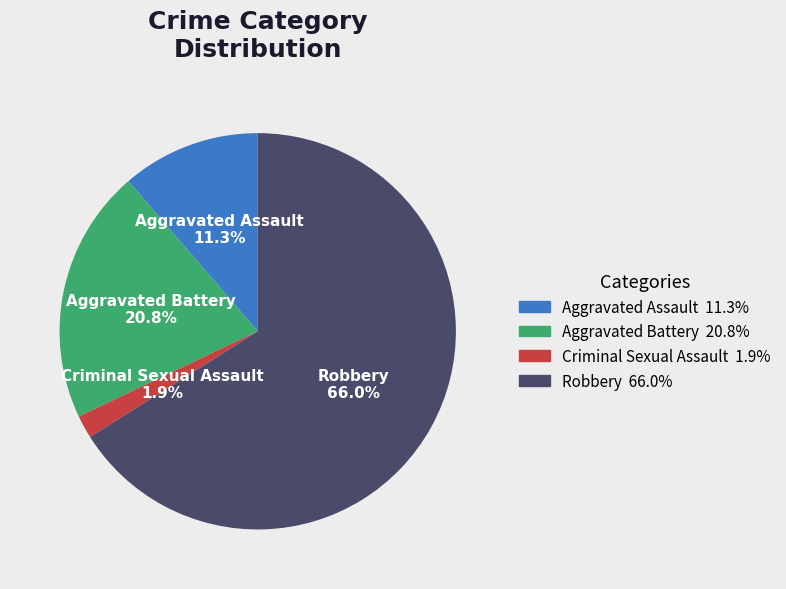

Is there any slice that represents more than half of the pie?

Yes